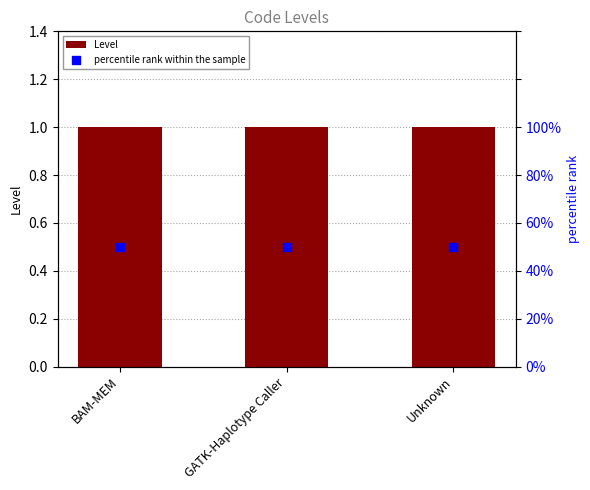

Which series contains the lowest Y value?

Level